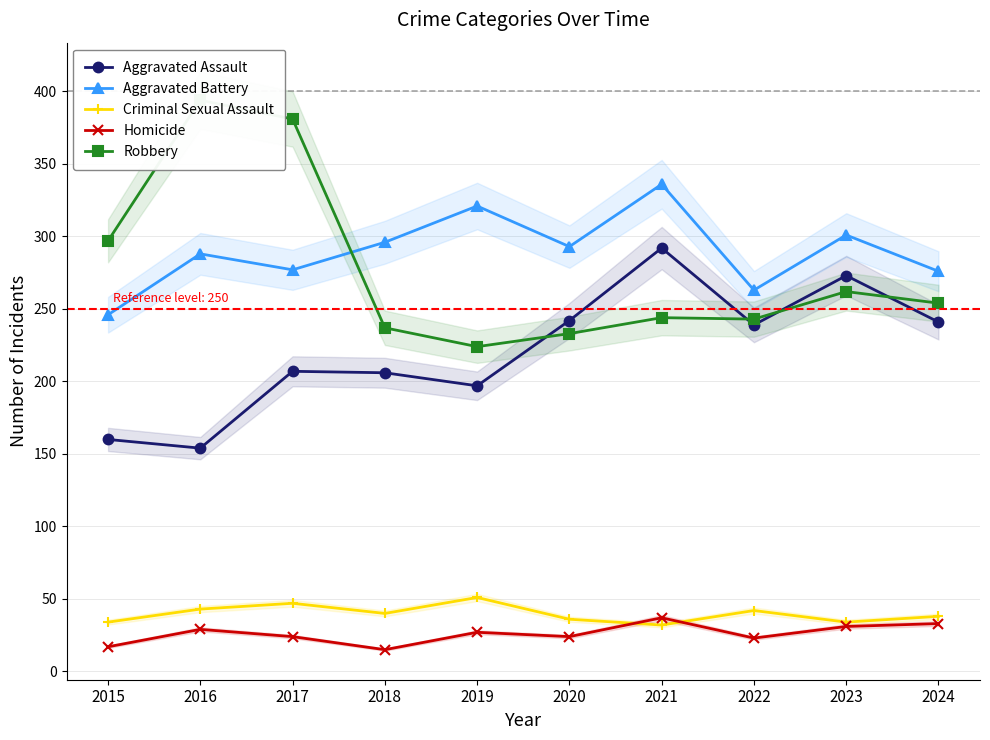

Which series has the largest total across all categories?

Aggravated Battery